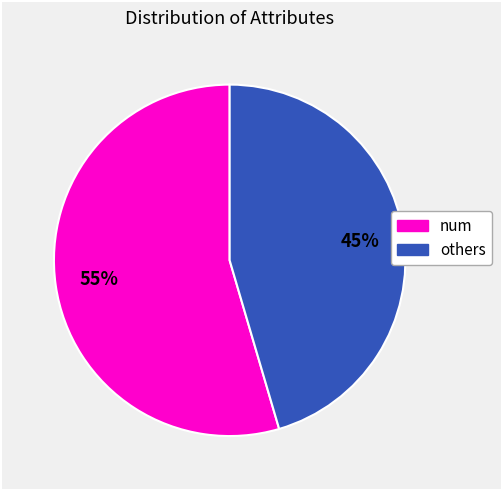

What is the smallest slice in the pie chart?

others